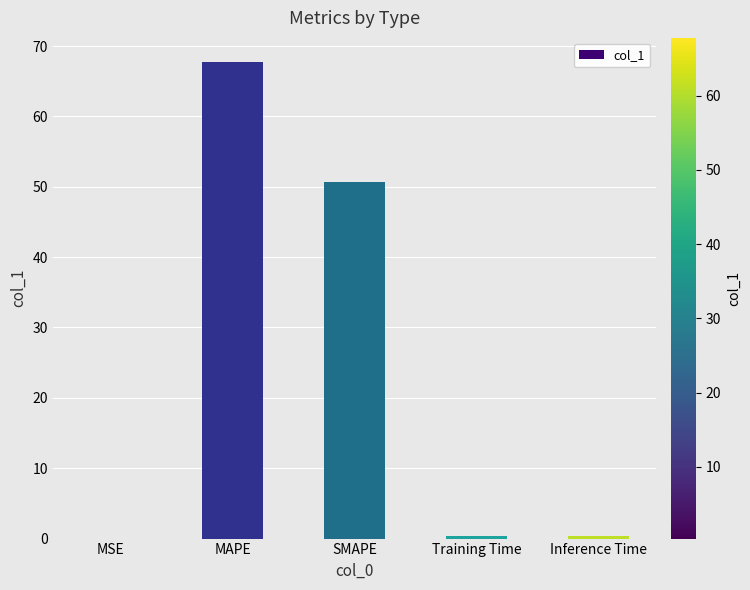

Where is the data nearest to the value 33?

SMAPE